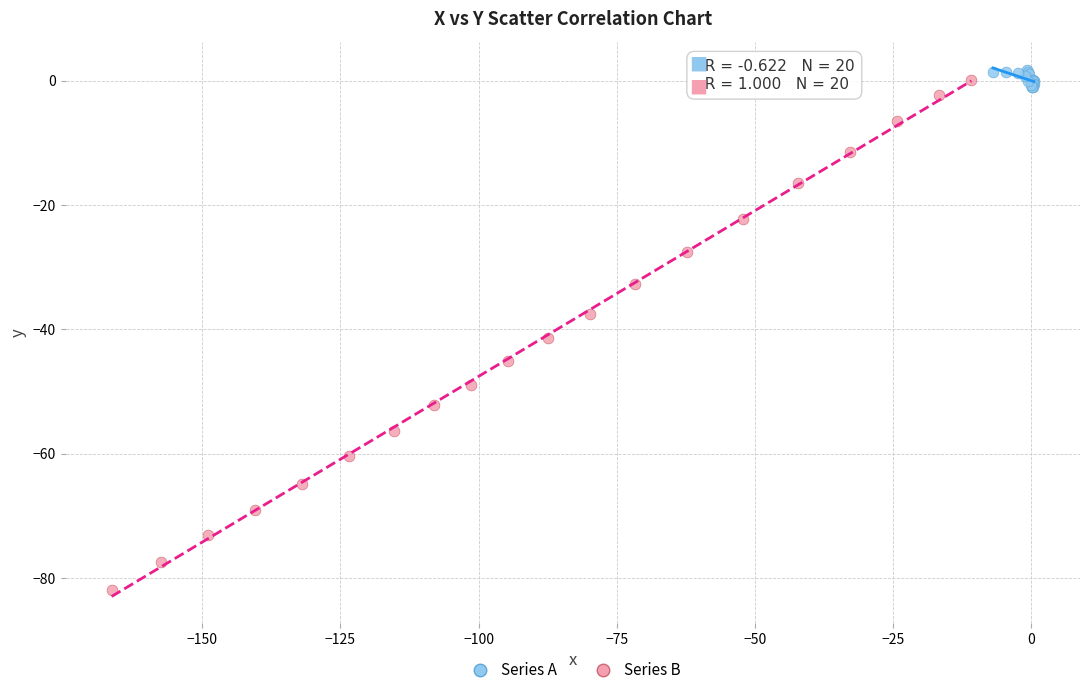

What are all the series names shown in the legend?

Series A, Series B